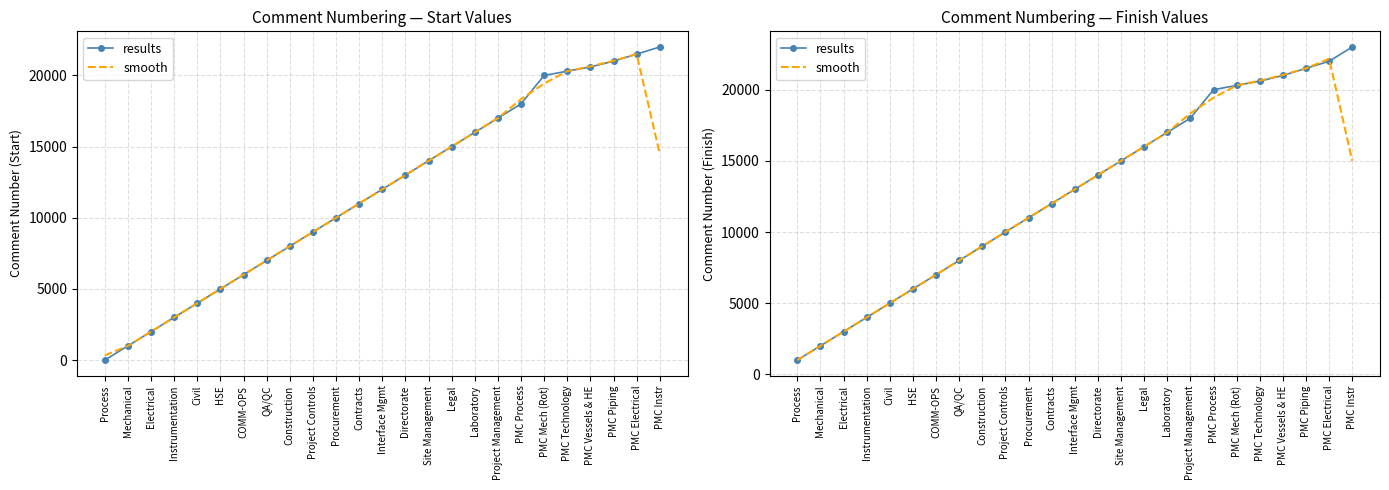

What is the smallest value displayed?

1000.0